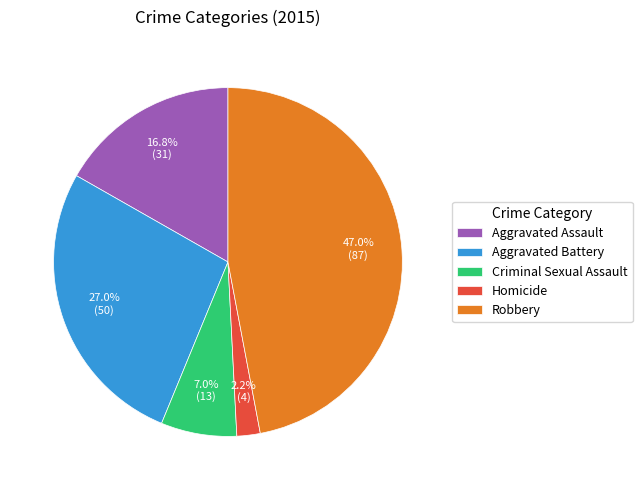

What is the largest slice in the pie chart?

Robbery